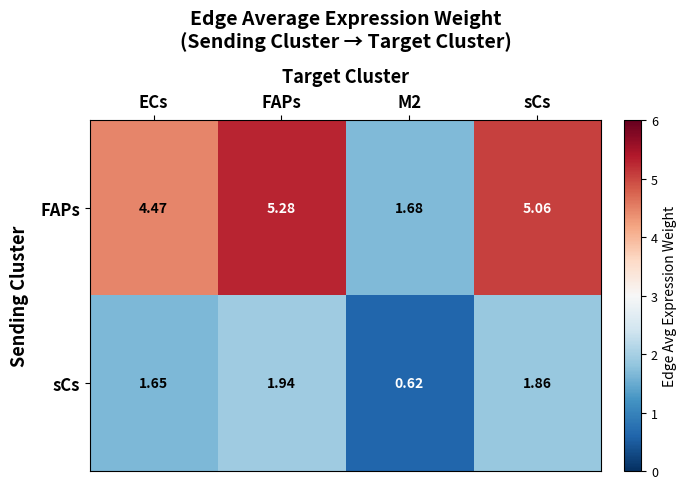

List the series in order of their peak value, highest first.

FAPs, sCs